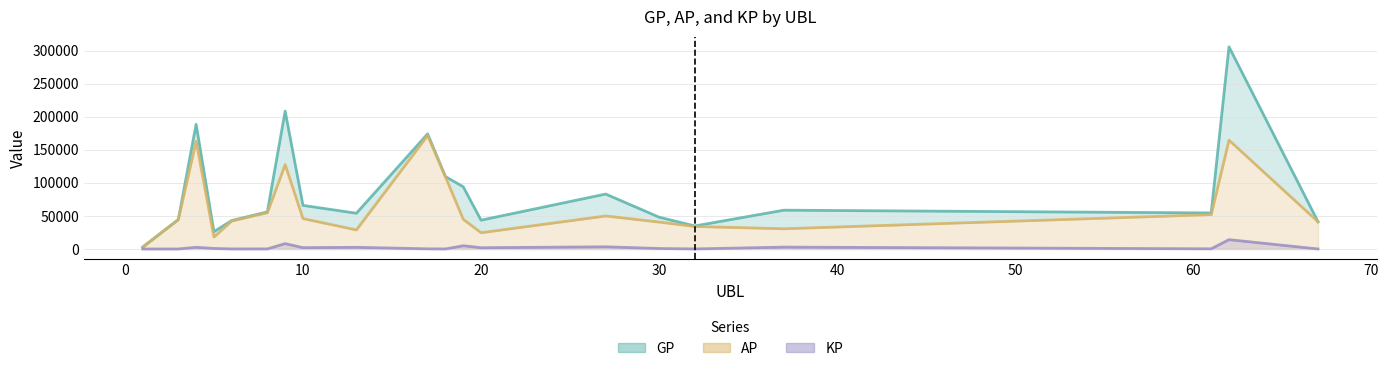

Where is the first local minimum for KP?

6